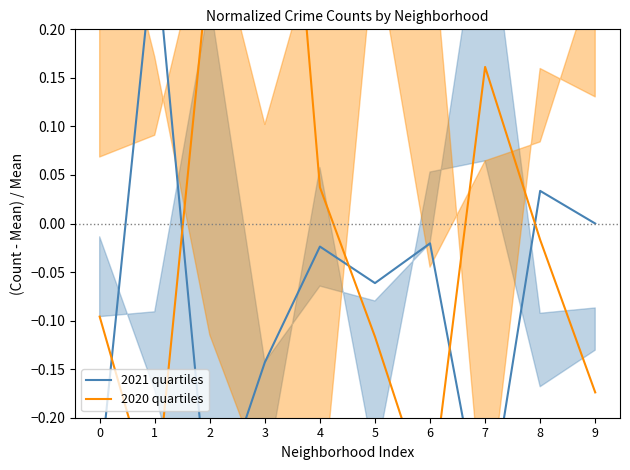

At which category does 2020 quartiles reach its first local valley?

1